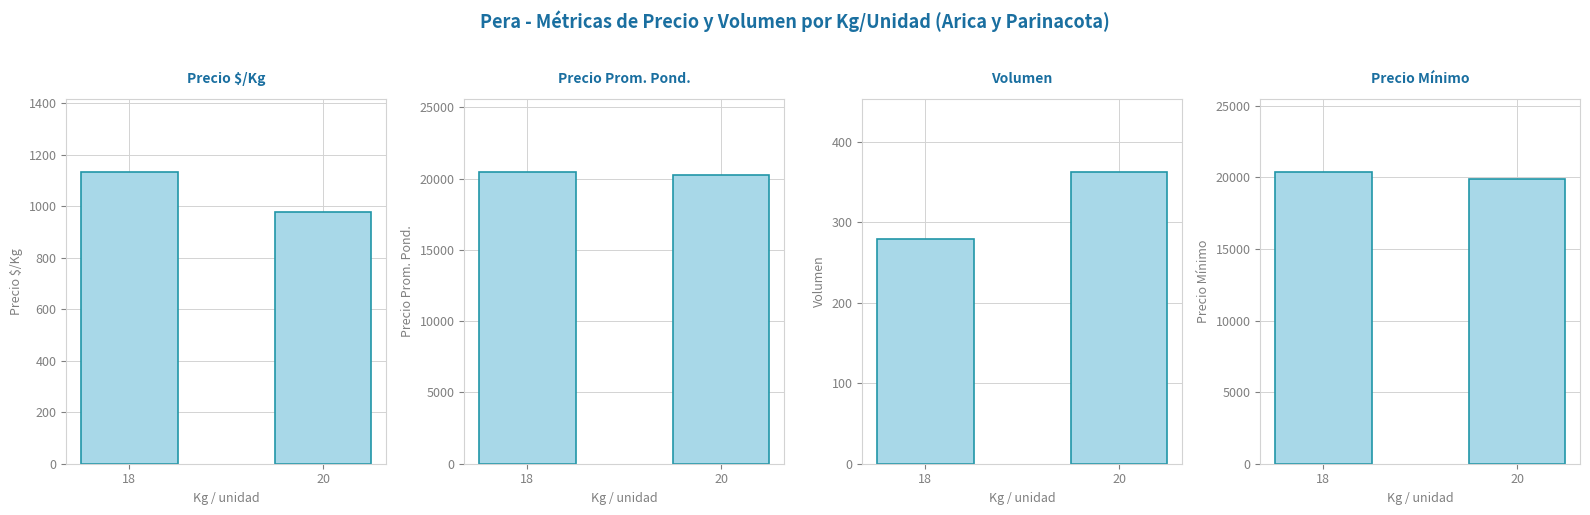

What is the maximum value for Precio $/Kg?

1132.1